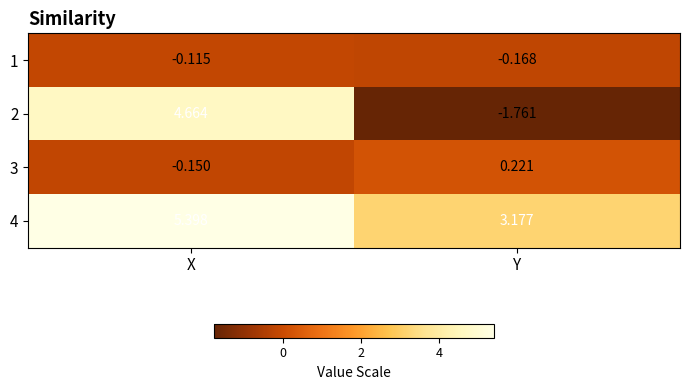

Where is 3 nearest to the value 0?

X